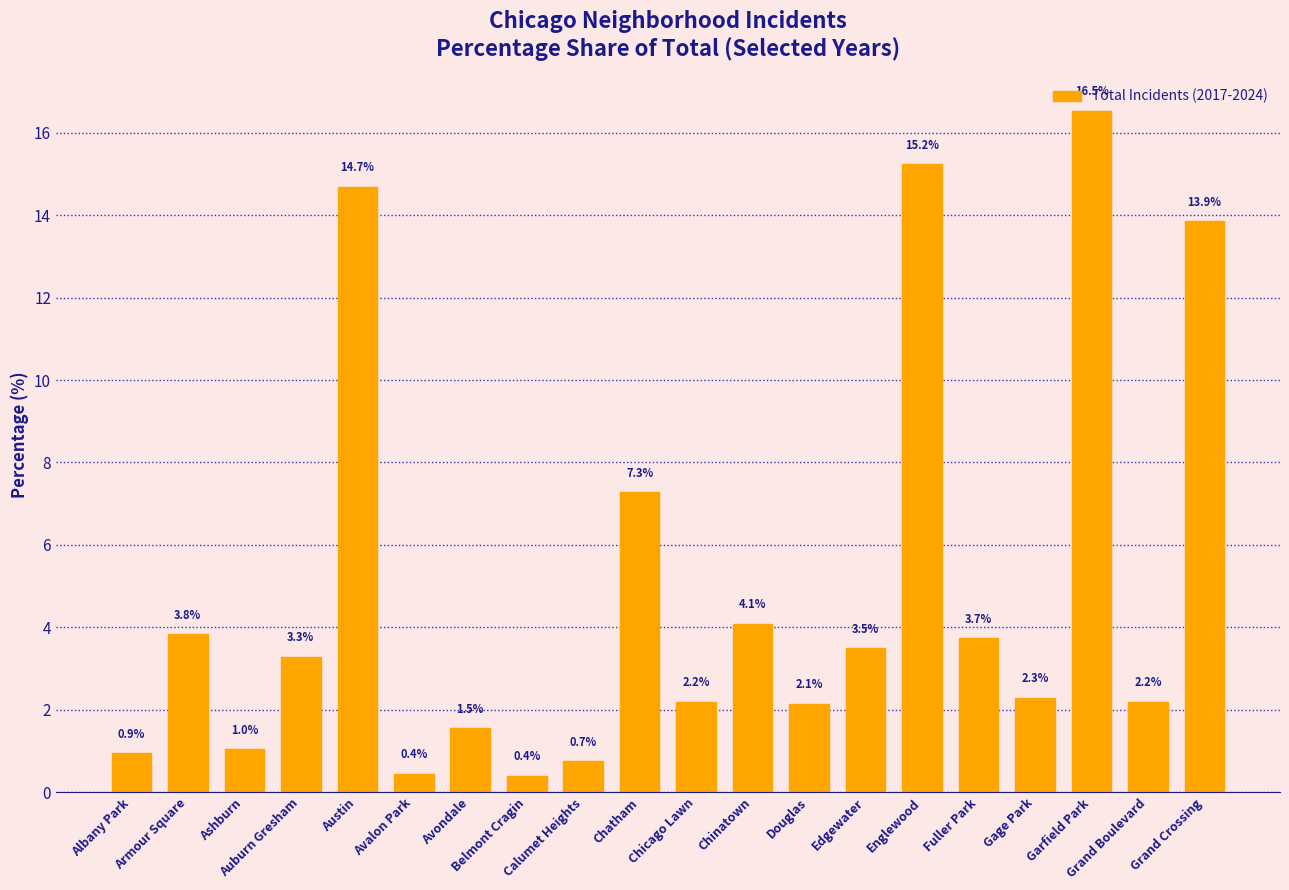

The chart shows a value of 2.1 at Edgewater. True or false?

False